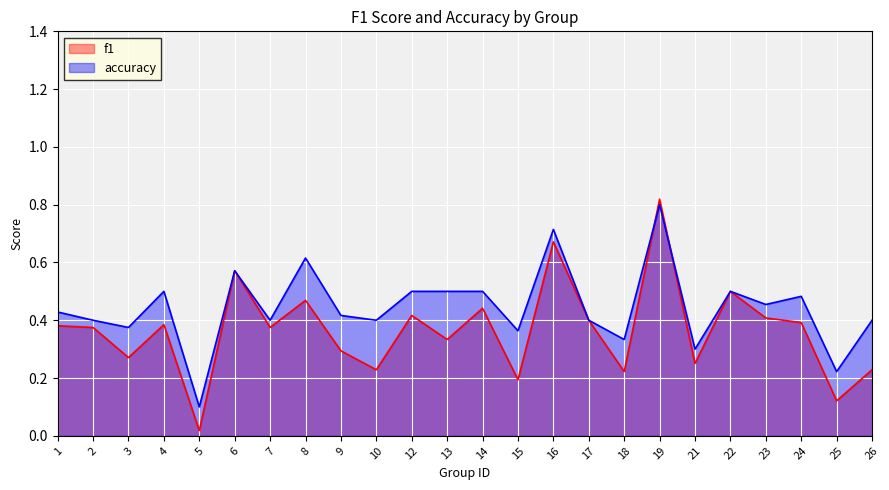

Where is the first local minimum for f1?

3